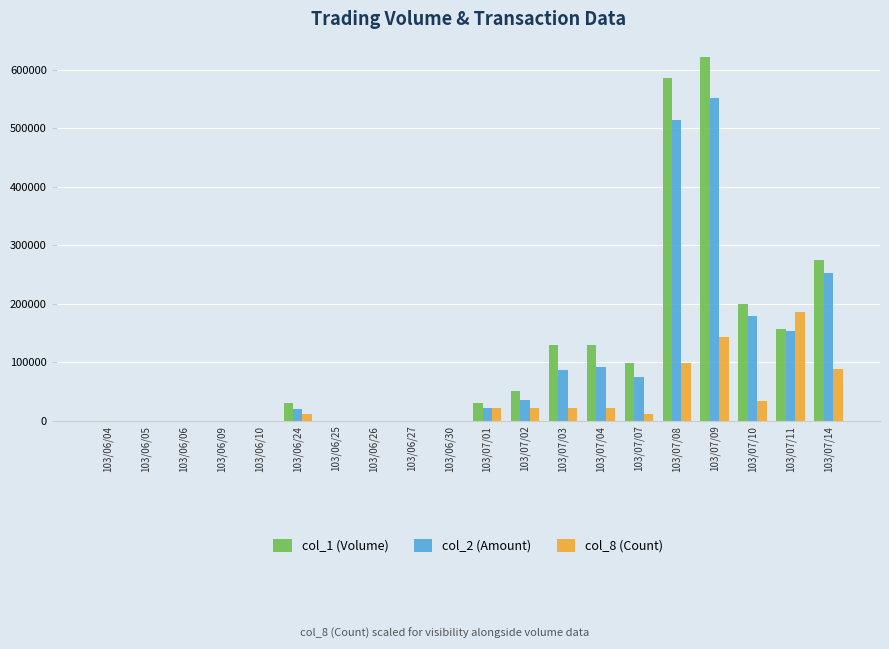

At which category is the sum across all series the highest?

103/07/09